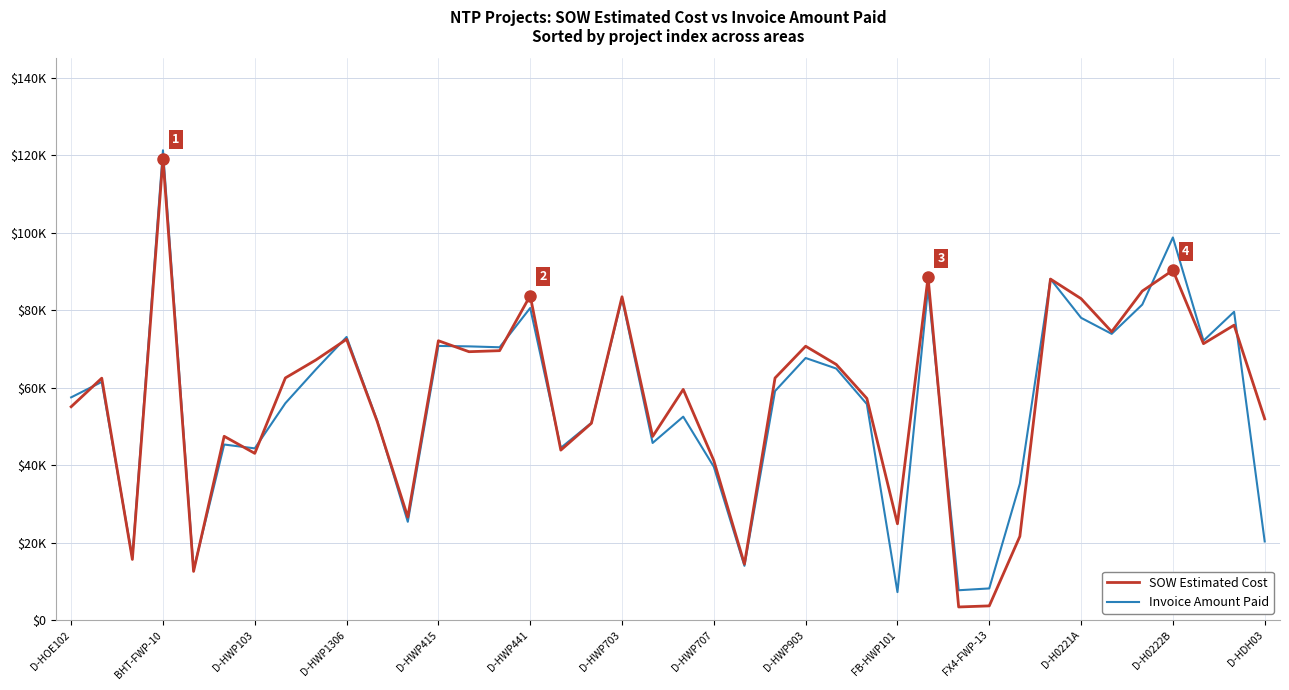

What are all the series names shown in the legend?

SOW Estimated Cost, Invoice Amount Paid